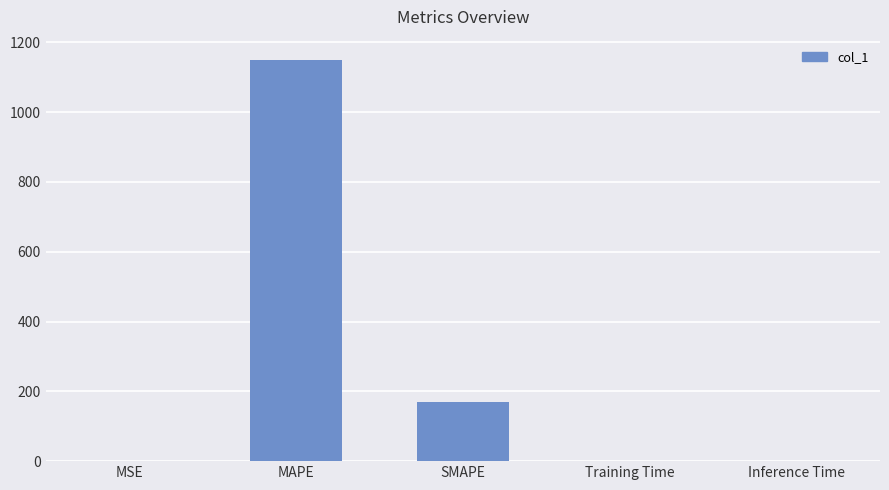

What is the maximum value shown in the chart?

1150.0